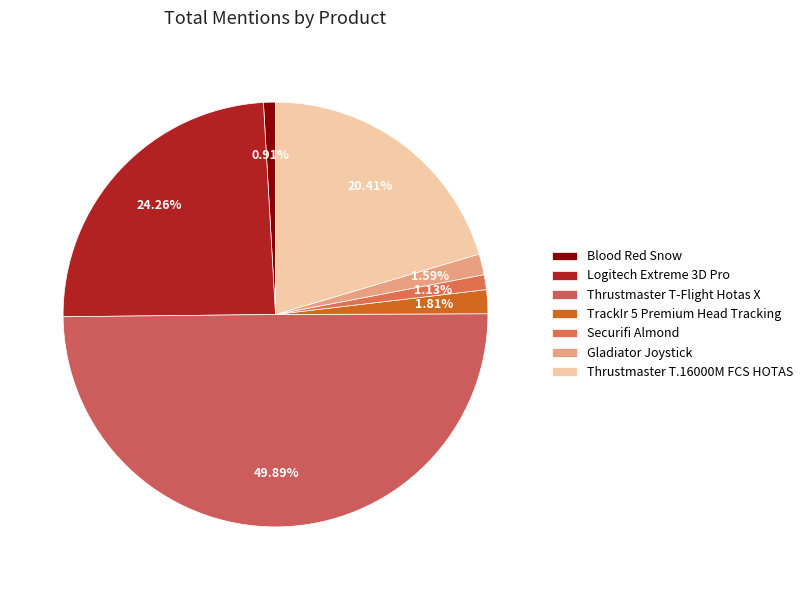

How many slices are in this pie chart?

7